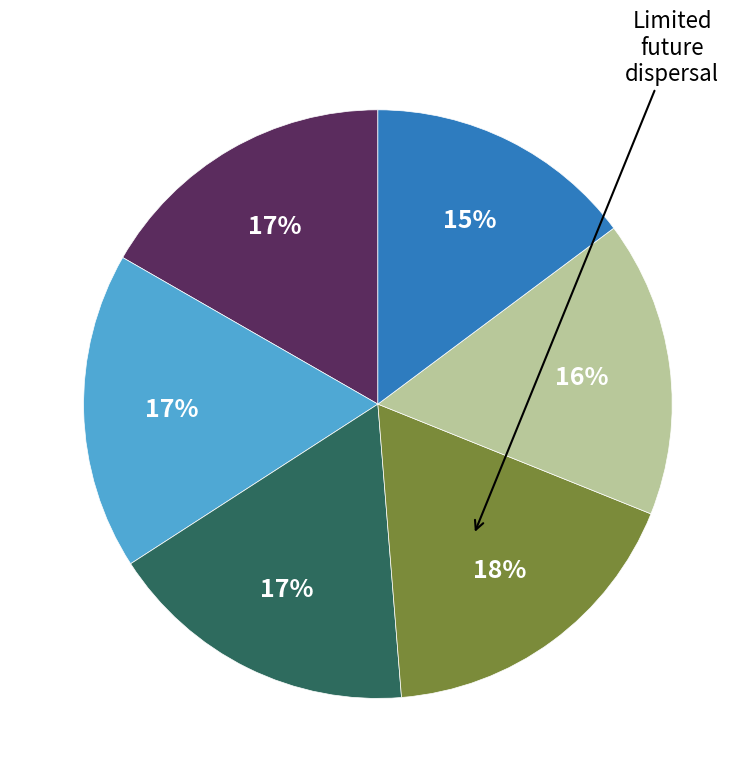

Is there any slice that represents more than half of the pie?

No